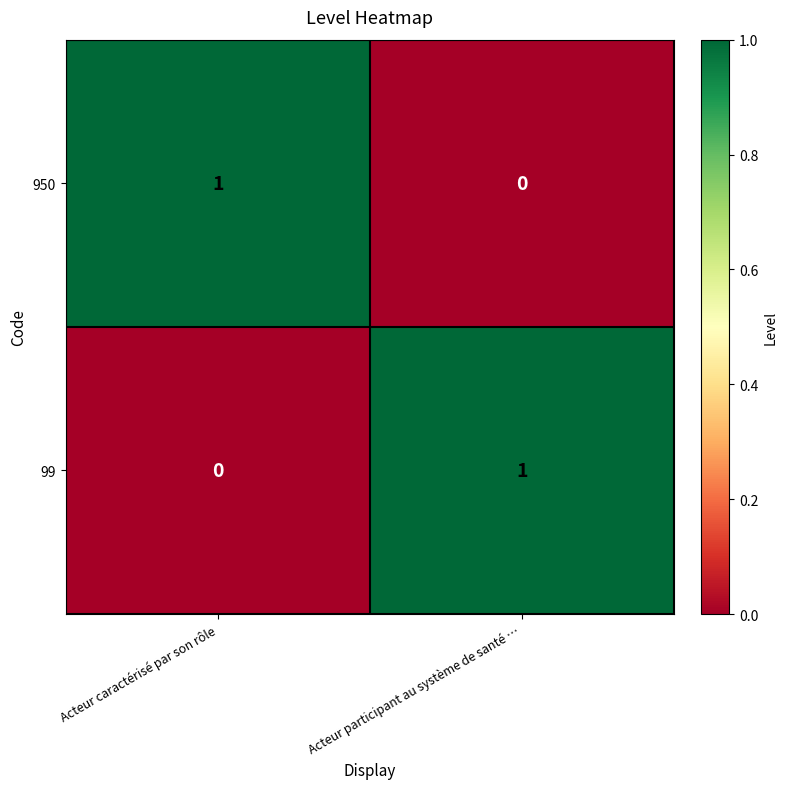

Rank the series at Acteur caractérisé par son rôle from highest to lowest value.

950, 99